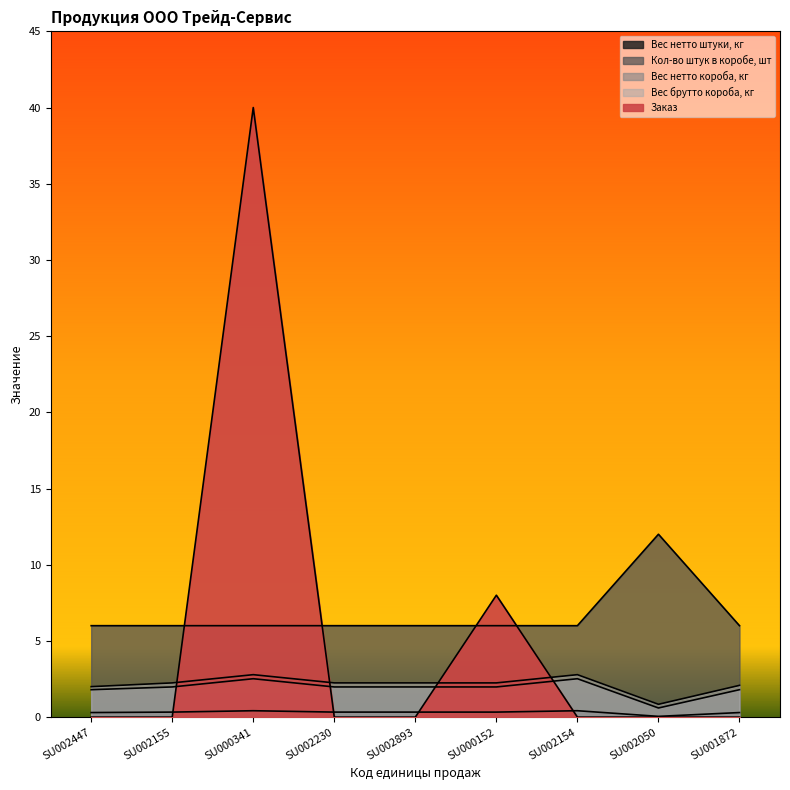

Reading left to right, list all the values displayed in this chart.

Вес нетто штуки, кг: 0.3	0.3	0.4	0.3	0.3	0.3	0.4	0.1	0.3
Кол-во штук в коробе, шт: 6.0	6.0	6.0	6.0	6.0	6.0	6.0	12.0	6.0
Вес нетто короба, кг: 1.8	2.0	2.5	2.0	2.0	2.0	2.5	0.6	1.8
Вес брутто короба, кг: 2.0	2.2	2.8	2.2	2.2	2.2	2.8	0.8	2.1
Заказ: 0.0	0.0	40.0	0.0	0.0	8.0	0.0	0.0	0.0